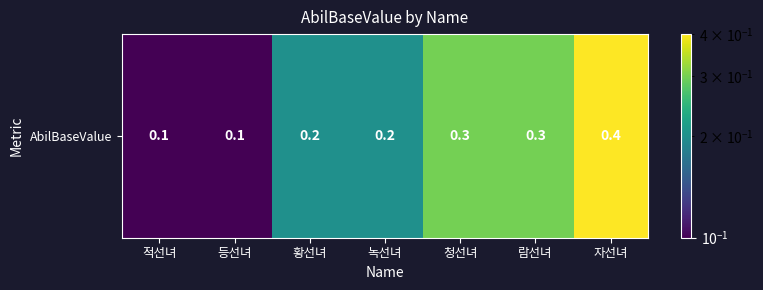

What is the difference between the second highest and second lowest values?

0.2